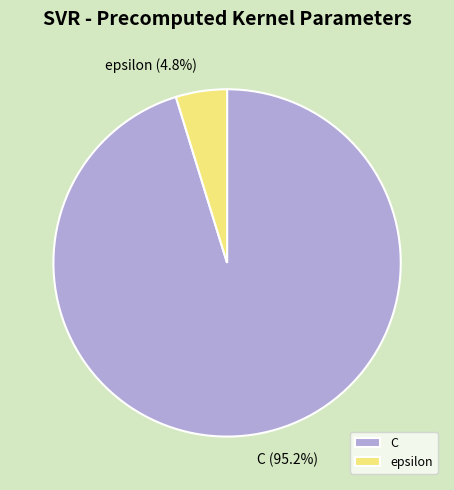

How many slices are in this pie chart?

2